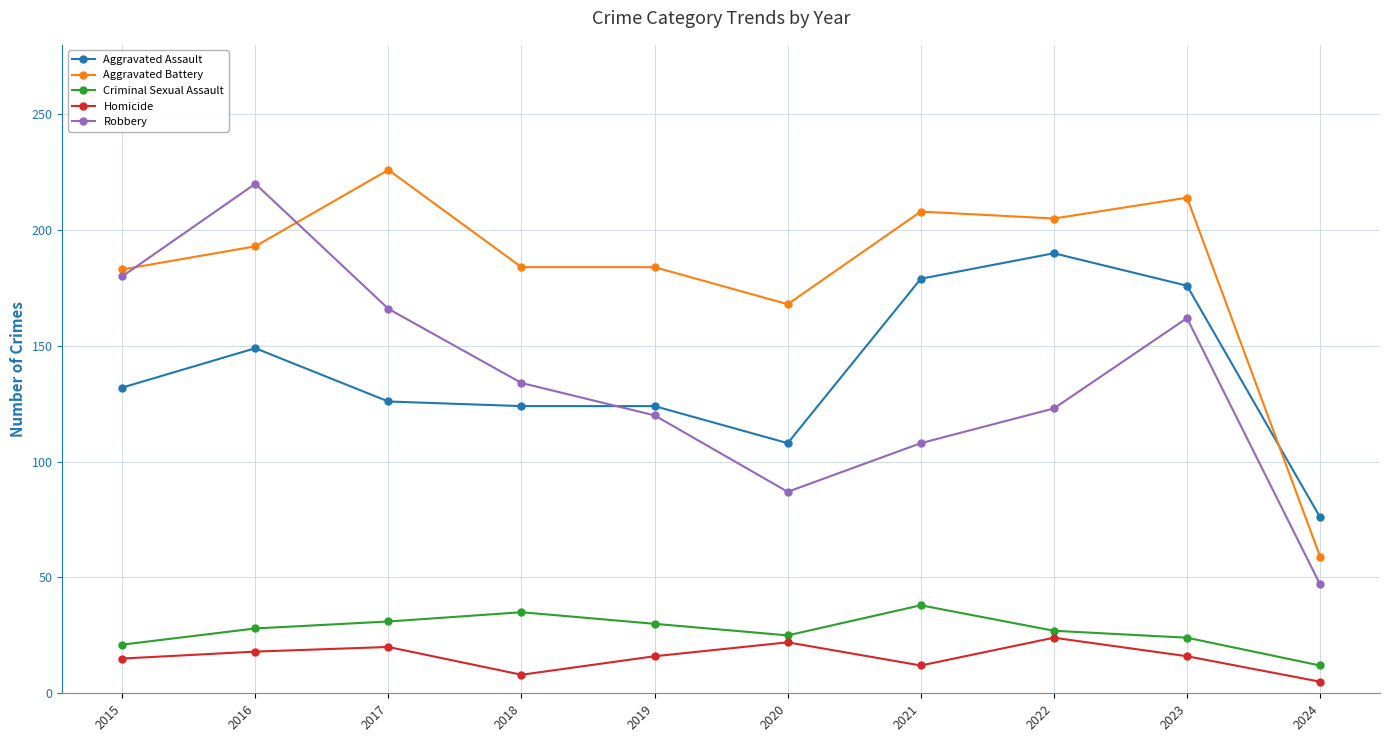

Where is the first local maximum for Aggravated Battery?

2017